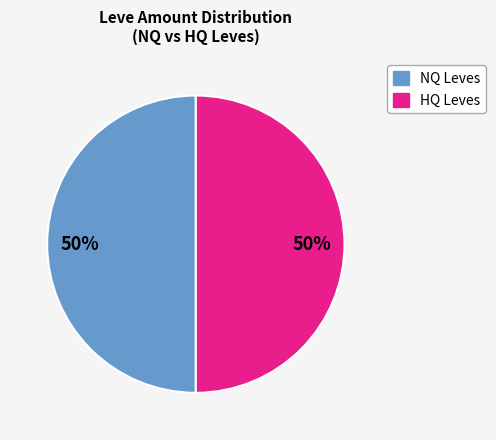

To the nearest percent, what is the average slice percentage?

50%